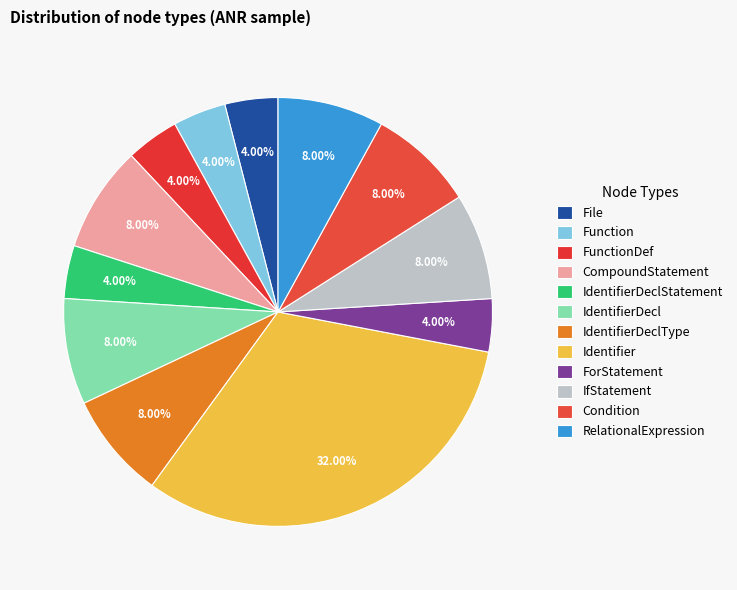

How much of the chart is everything except FunctionDef?

96.0%